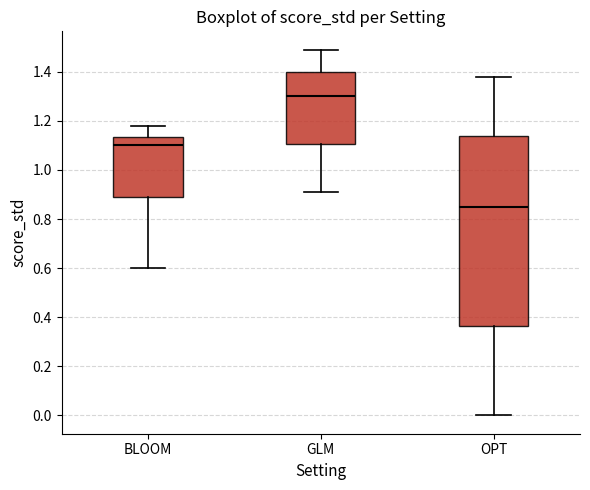

Which box is the tallest, from its lower edge to its upper edge?

OPT